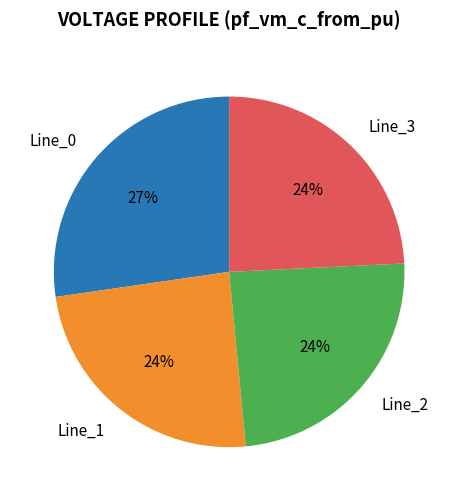

The Line_2 slice represents 30% of the pie. True or false?

False